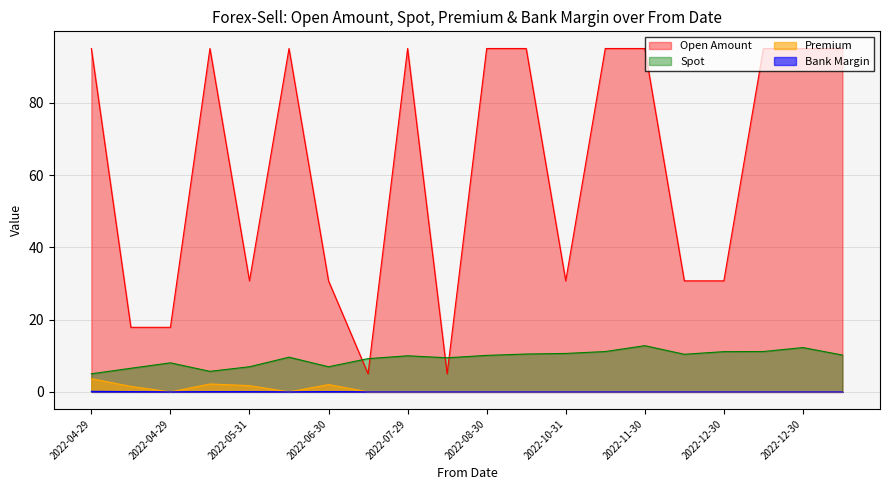

Rank the series at 2022-10-31 from lowest to highest value.

Premium, Bank Margin, Spot, Open Amount